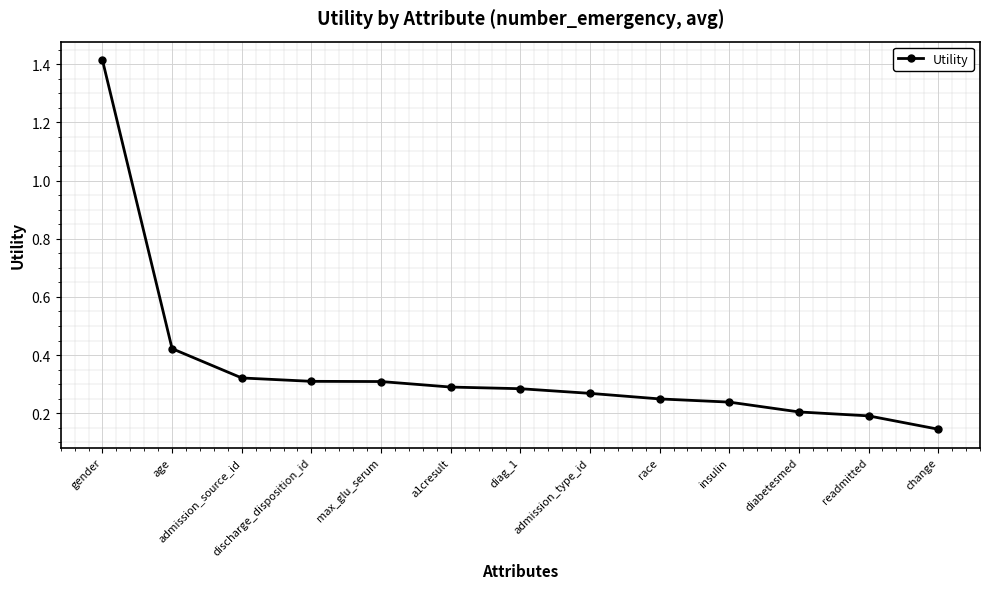

Which has a higher value, admission_type_id or change?

admission_type_id